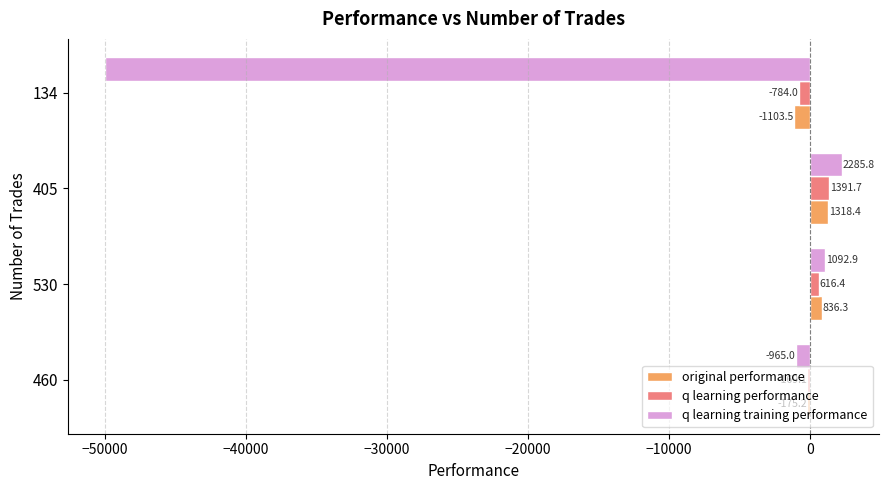

At which category is the sum across all series the highest?

405